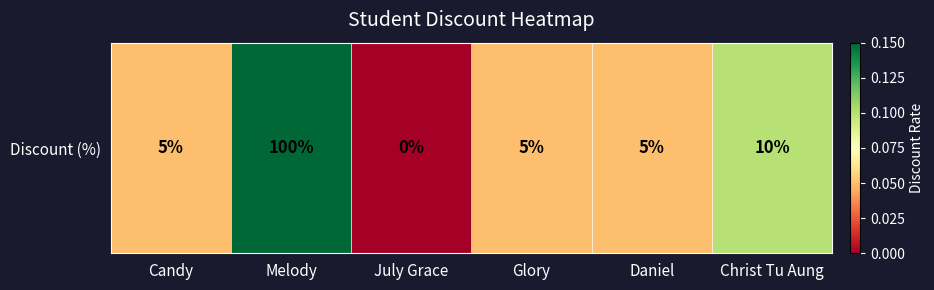

Which has a higher value, Daniel or July Grace?

Daniel